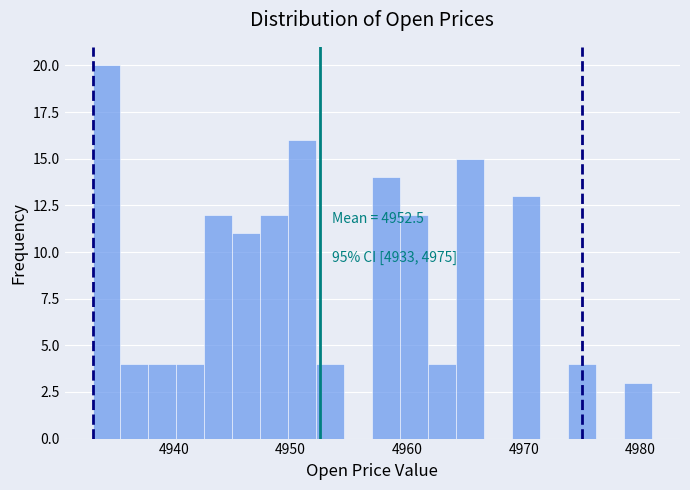

Read against the x-axis, roughly where is the centre of the tallest bar?

4934